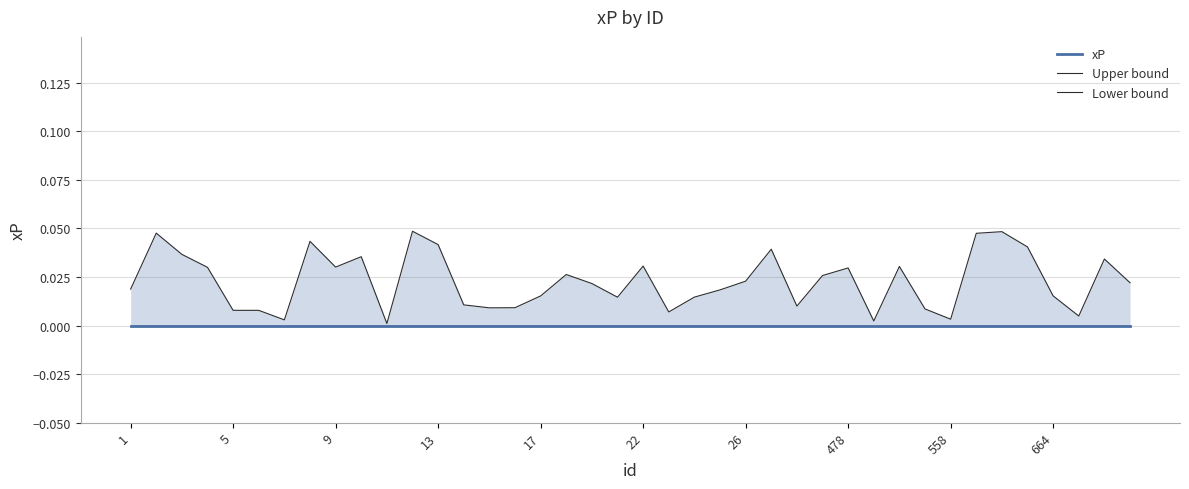

True or false: Upper bound and Lower bound intersect in this chart.

False